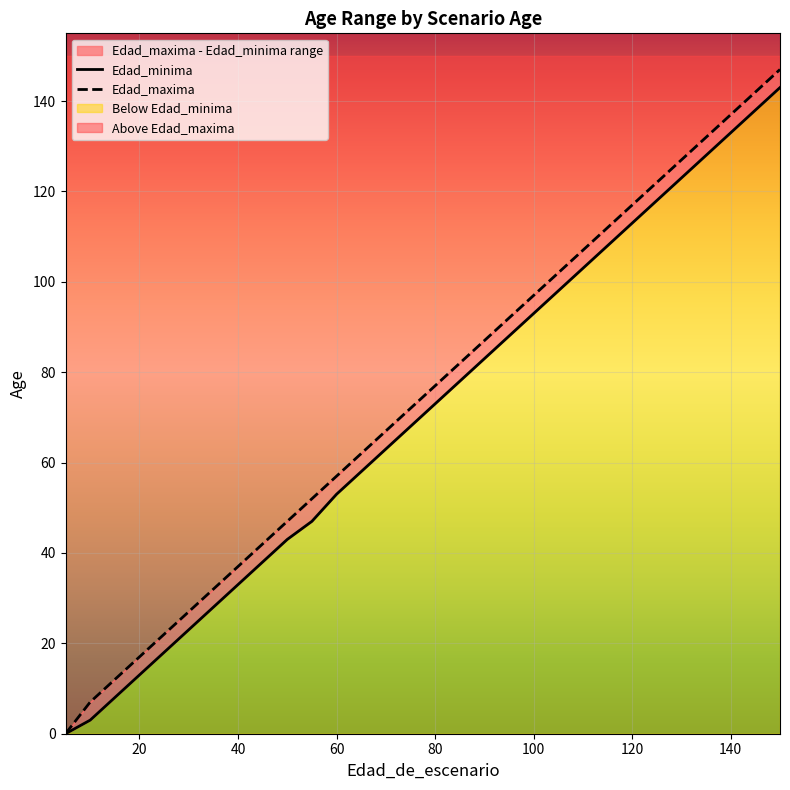

What is the maximum value shown in the chart?

147